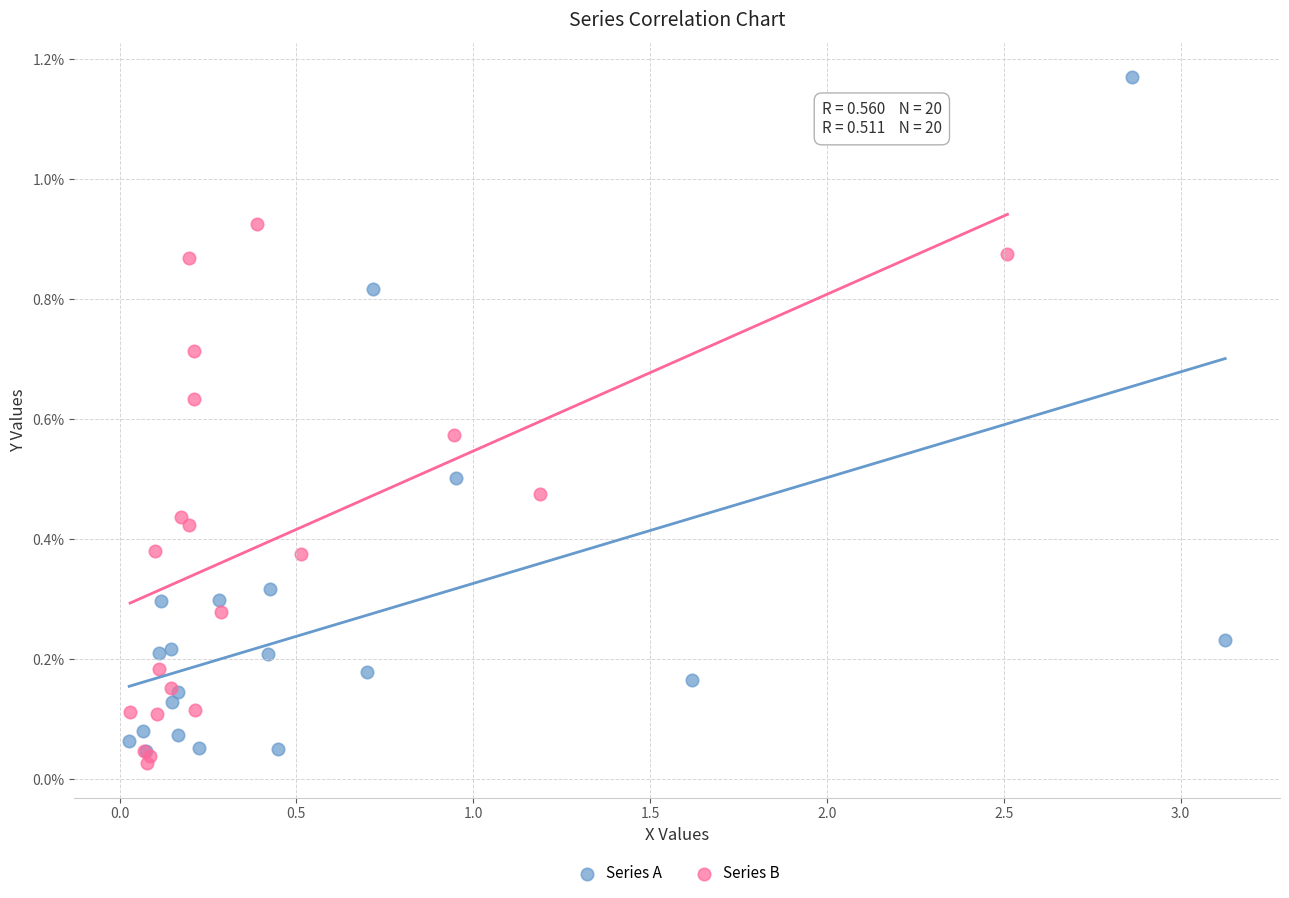

Which series contains the highest Y value?

Series A